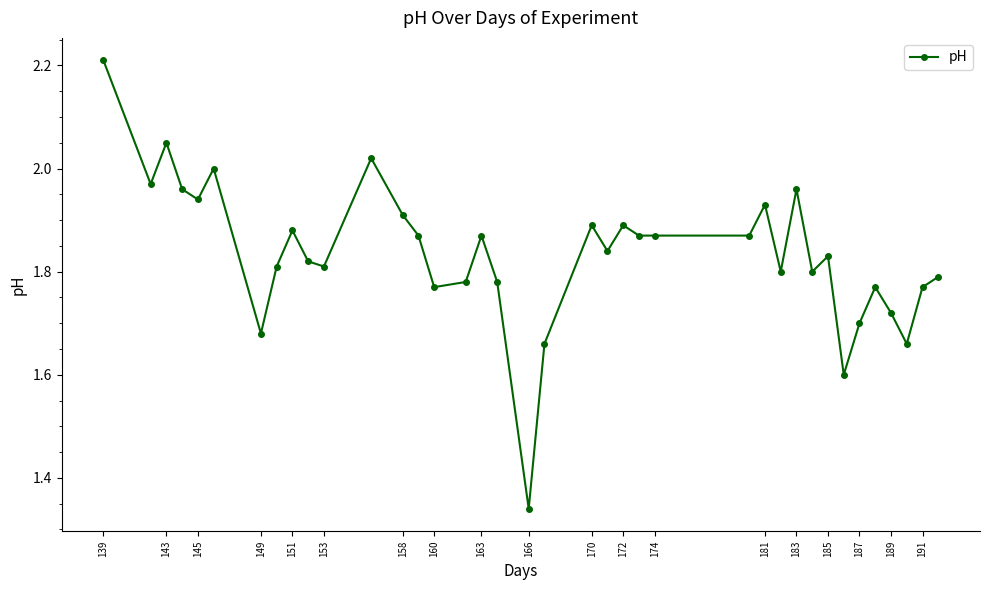

What is the sum of all values?

69.7